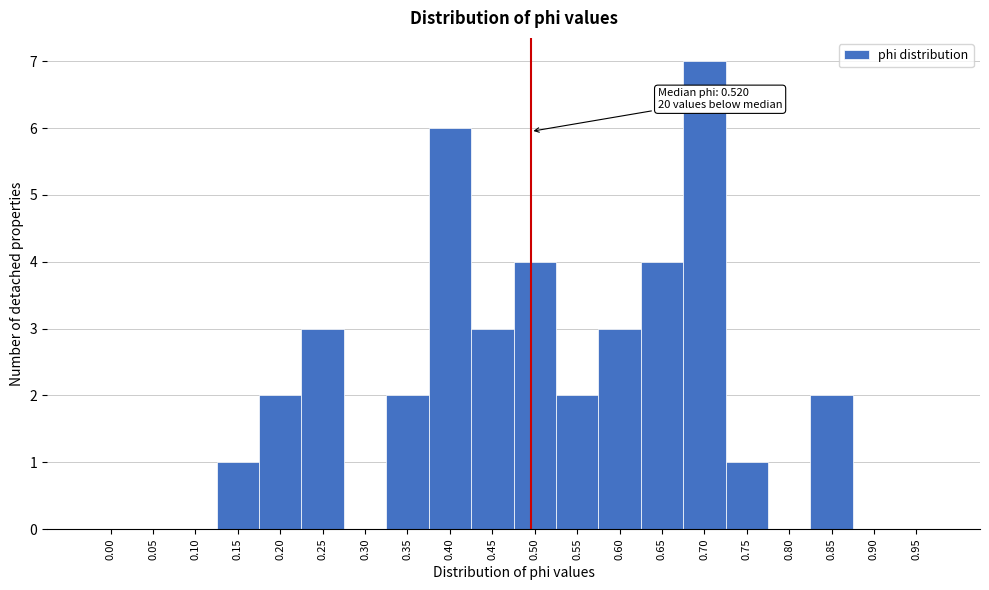

Reading left to right, transcribe all the data shown in this chart.

0.00=0	0.05=0	0.10=0	0.15=1	0.20=2	0.25=3	0.30=0	0.35=2	0.40=6	0.45=3	0.50=4	0.55=2	0.60=3	0.65=4	0.70=7	0.75=1	0.80=0	0.85=2	0.90=0	0.95=0